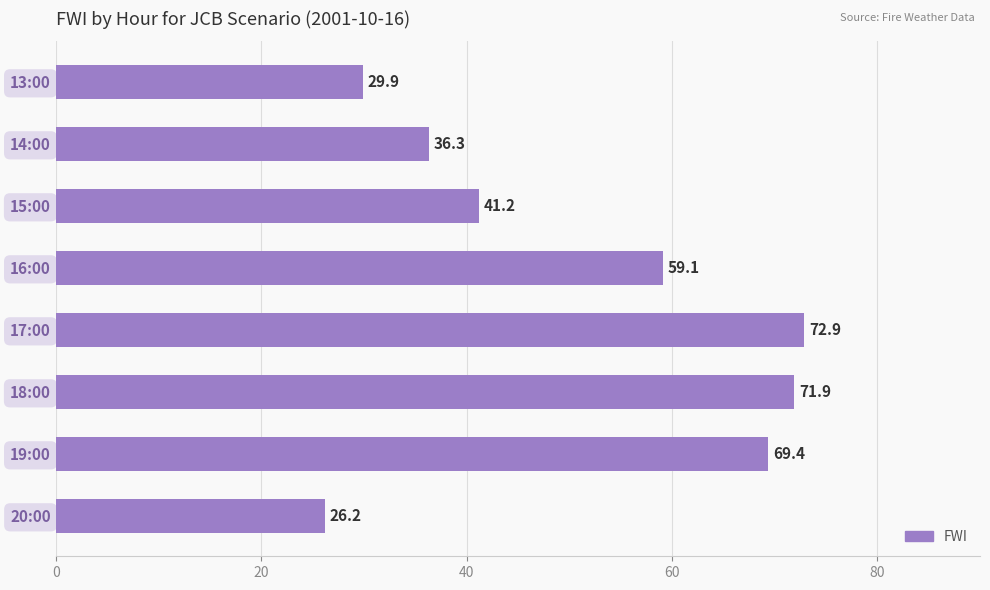

List the labels in order of value, smallest first.

20:00, 13:00, 14:00, 15:00, 16:00, 19:00, 18:00, 17:00